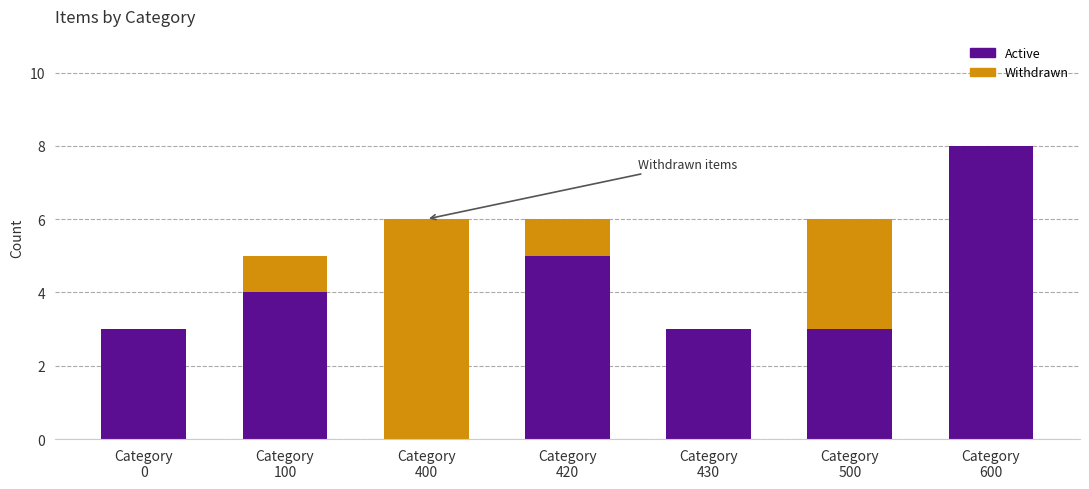

What is the maximum value for Active?

8